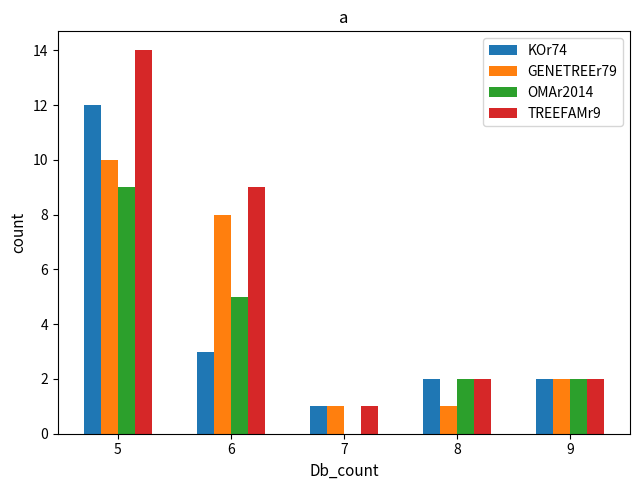

Which series has the largest range (max minus min)?

TREEFAMr9